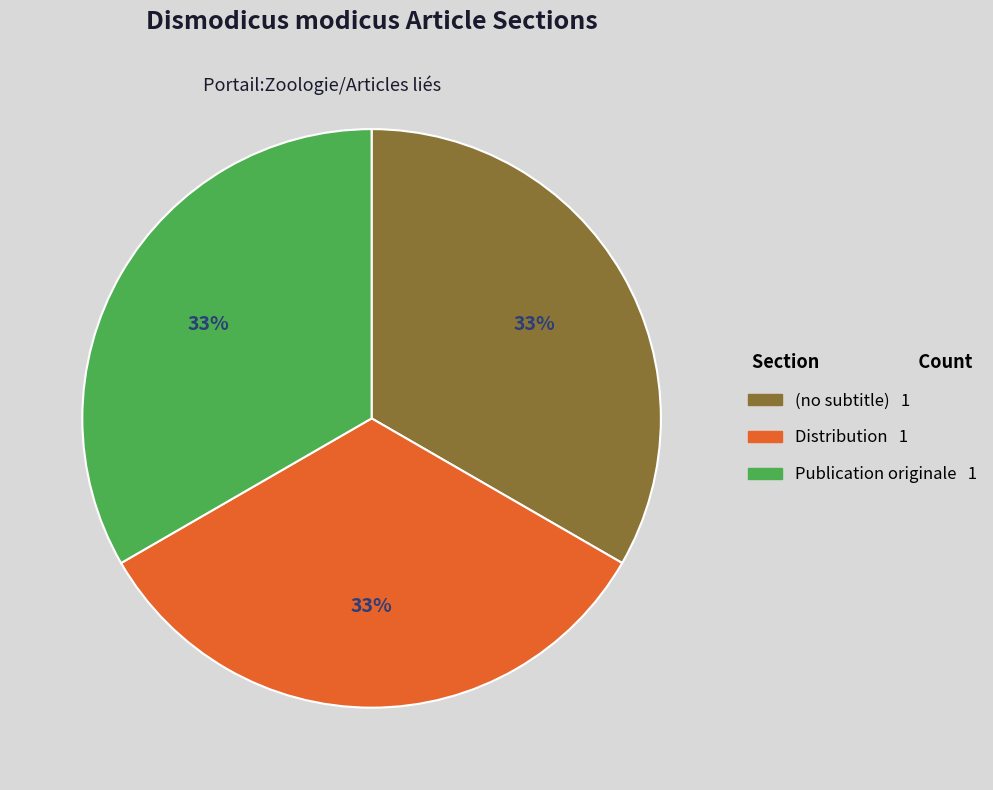

Combined, do (no subtitle) and Publication originale account for over 50%?

Yes